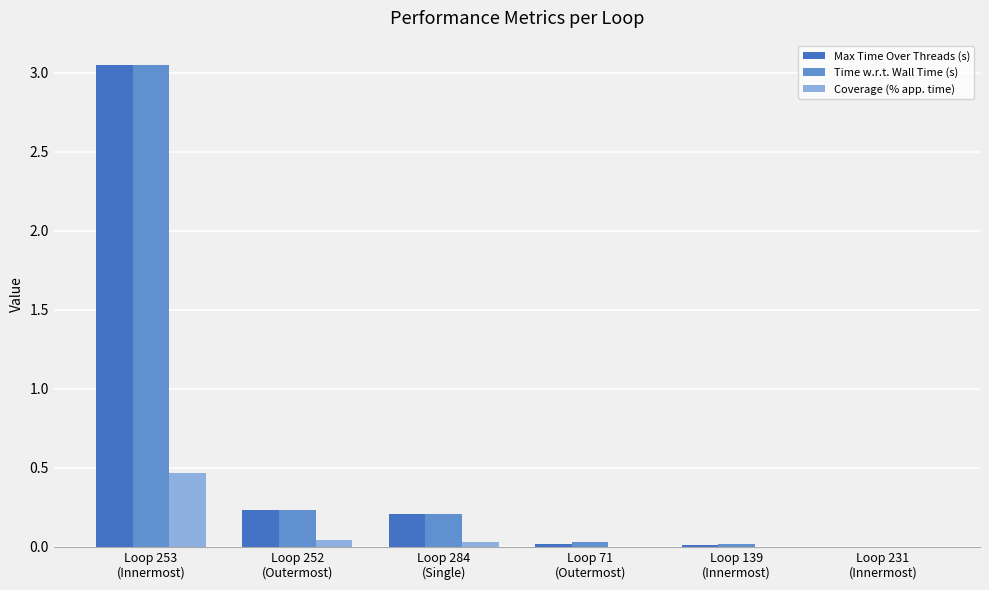

What is the highest value of the Coverage (% app. time) series?

0.5